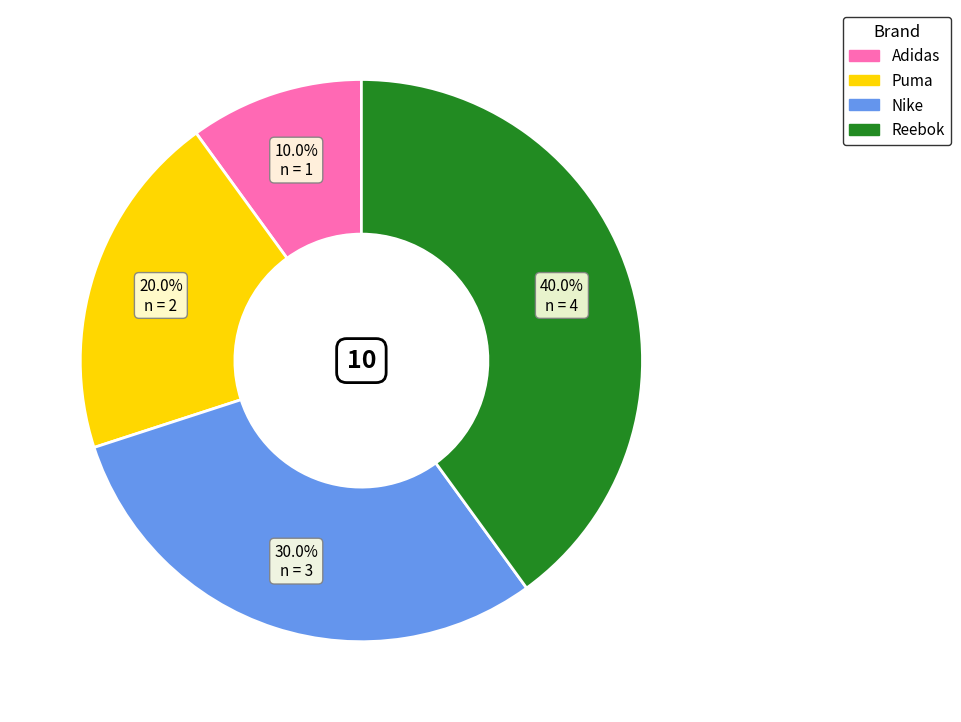

Rank the categories by value from highest to lowest.

Reebok, Nike, Puma, Adidas